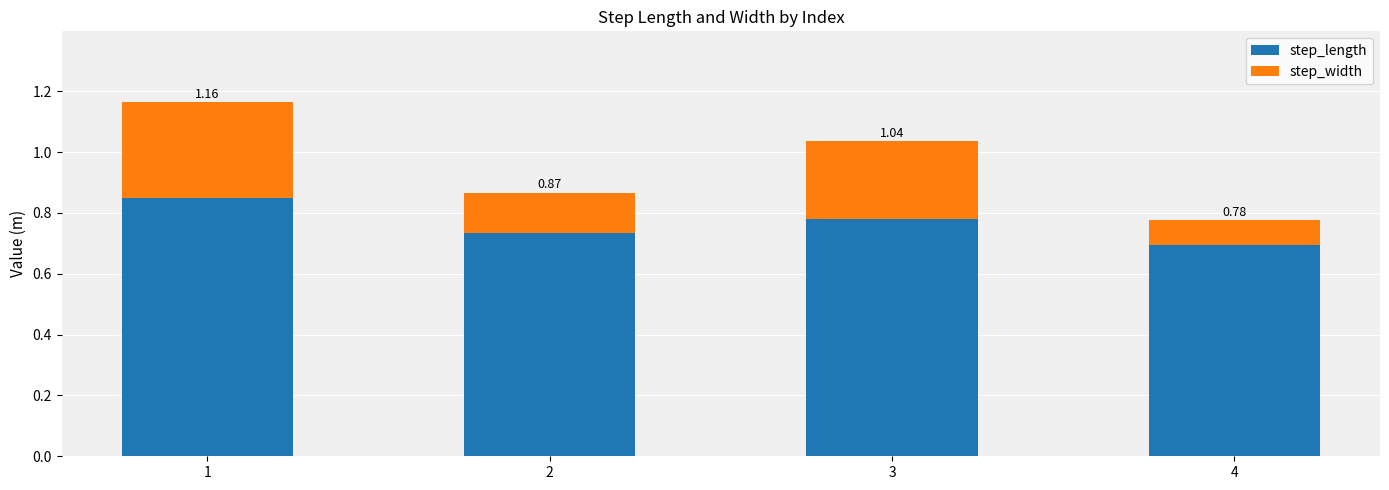

What is the sum of the step_length values at 4 and 1?

1.5